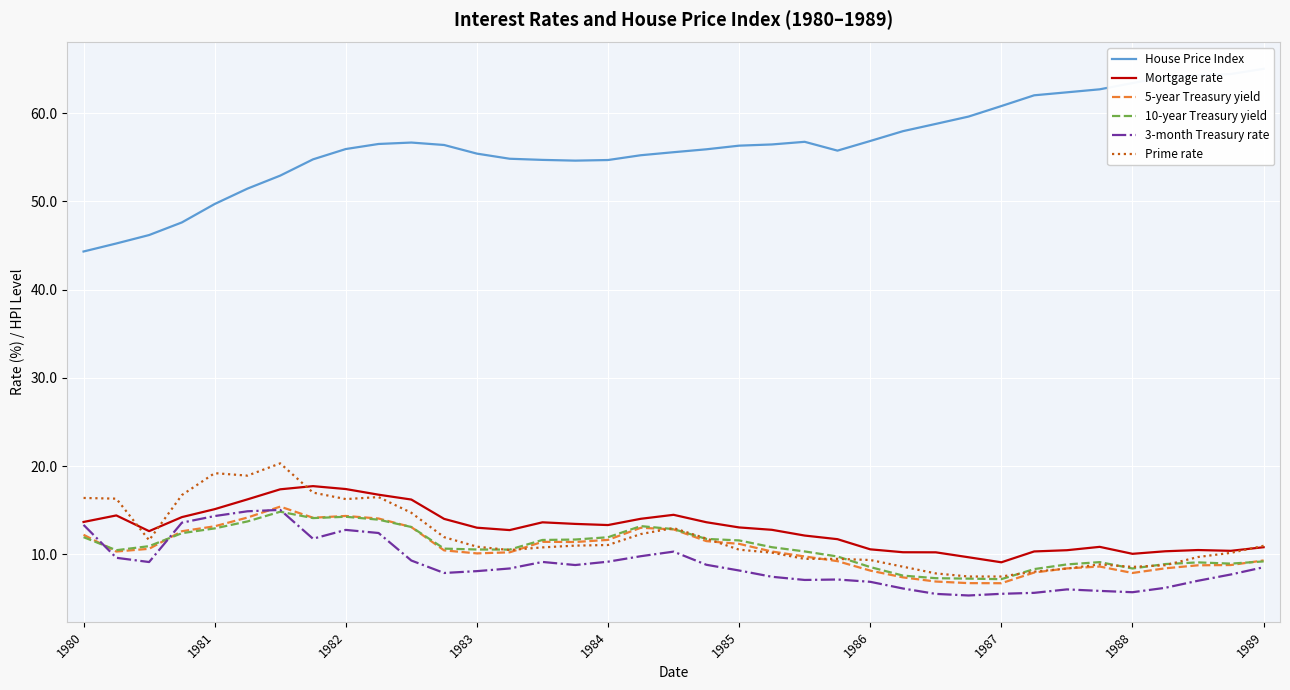

Reading left to right, extract all data points from this chart.

House Price Index: 44.3	45.2	46.2	47.6	49.7	51.4	52.9	54.8	55.9	56.5	56.7	56.4	55.4	54.8	54.7	54.6	54.7	55.2	55.6	55.9	56.3	56.5	56.8	55.8	56.8	58.0	58.8	59.6	60.8	62.0	62.4	62.7	63.4	64.1	64.3	64.4	65.0
Mortgage rate: 13.7	14.4	12.6	14.2	15.1	16.2	17.4	17.7	17.4	16.8	16.2	14.0	13.0	12.8	13.6	13.5	13.3	14.0	14.5	13.7	13.1	12.8	12.1	11.7	10.6	10.2	10.2	9.7	9.1	10.3	10.5	10.9	10.1	10.4	10.5	10.4	10.8
5-year Treasury yield: 12.2	10.3	10.6	12.6	13.2	14.2	15.4	14.2	14.4	14.1	13.1	10.5	10.1	10.2	11.4	11.4	11.7	13.0	12.8	11.5	11.2	10.3	9.8	9.2	8.2	7.4	6.9	6.8	6.7	8.0	8.4	8.6	7.9	8.4	8.8	8.8	9.3
10-year Treasury yield: 12.0	10.5	10.9	12.4	12.9	13.7	14.8	14.1	14.3	13.9	13.1	10.7	10.6	10.6	11.6	11.7	11.9	13.2	12.9	11.8	11.6	10.8	10.3	9.8	8.6	7.6	7.3	7.3	7.2	8.3	8.9	9.1	8.4	8.9	9.1	9.0	9.2
3-month Treasury rate: 13.3	9.6	9.1	13.6	14.3	14.9	15.1	11.8	12.8	12.4	9.3	7.9	8.1	8.4	9.2	8.8	9.2	9.8	10.3	8.8	8.2	7.5	7.1	7.2	6.9	6.1	5.5	5.3	5.5	5.7	6.0	5.9	5.7	6.2	7.0	7.7	8.6
Prime rate: 16.4	16.3	11.6	16.7	19.2	18.9	20.3	17.0	16.3	16.5	14.7	12.0	10.9	10.5	10.8	11.0	11.1	12.3	13.0	11.8	10.5	10.2	9.5	9.5	9.4	8.6	7.8	7.5	7.5	8.1	8.4	8.9	8.6	8.8	9.7	10.2	11.0